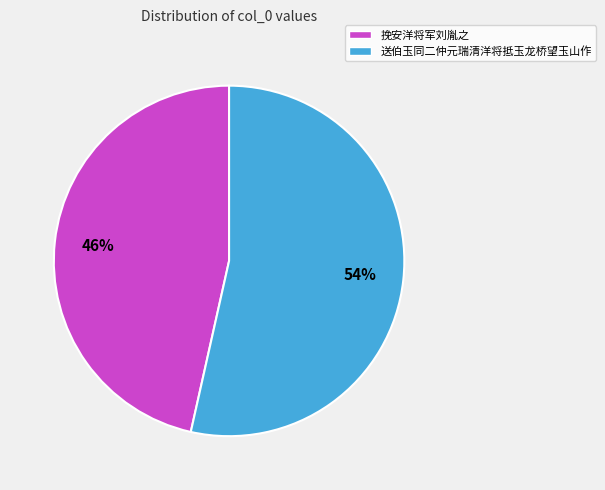

To the nearest percent, what portion does 挽安洋将军刘胤之 represent?

46%